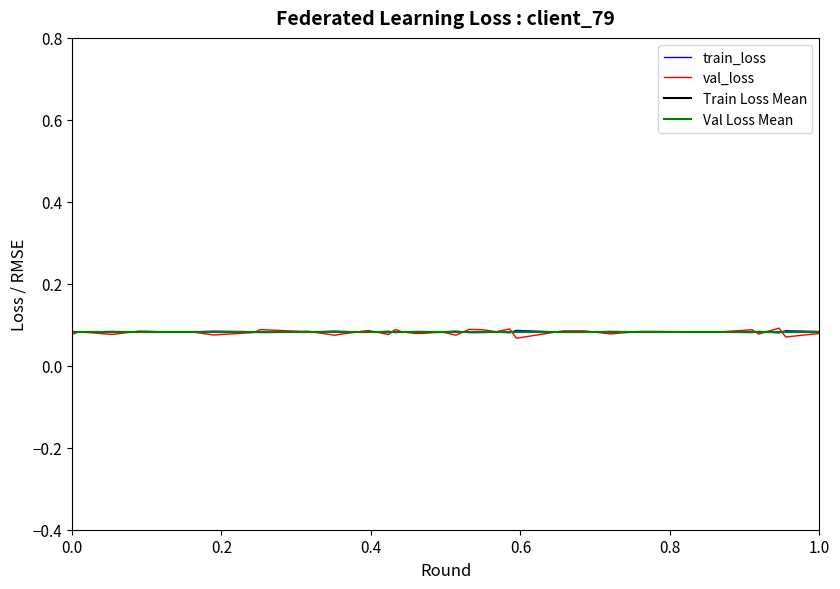

Which series has the largest range (max minus min)?

val_loss